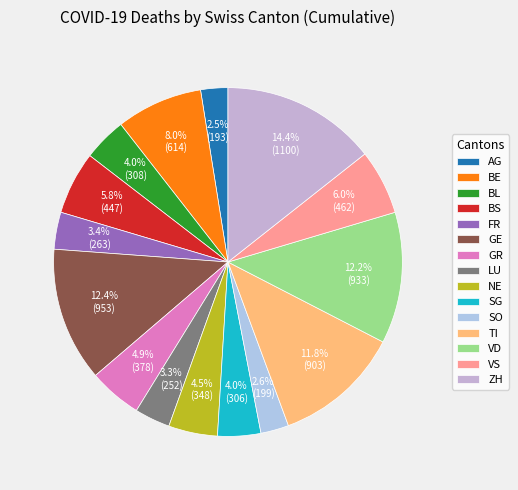

To the nearest percent, what portion does TI represent?

12%